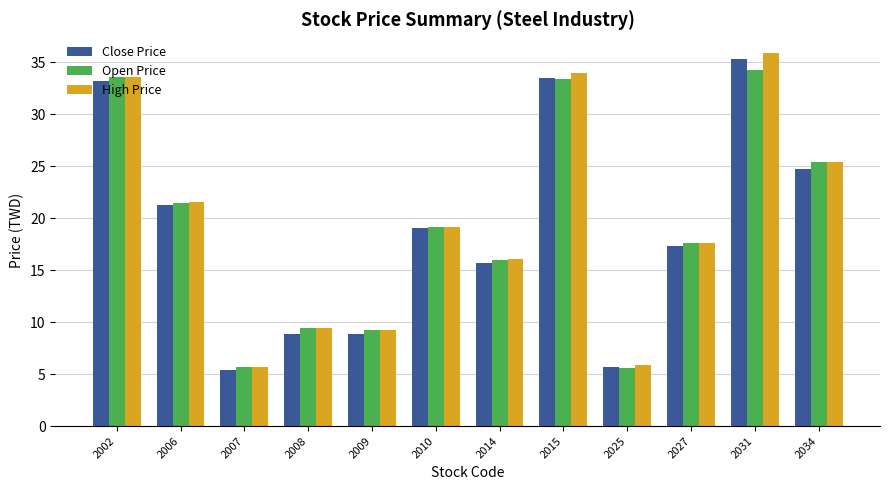

What is the minimum value for Open Price?

5.6